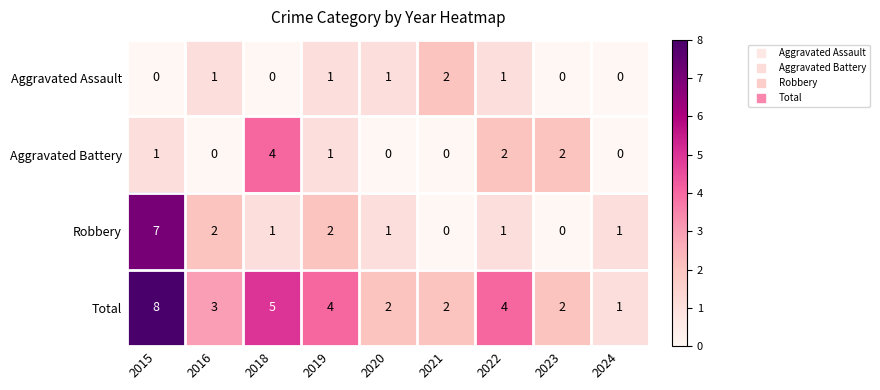

List the series in order of their peak value, highest first.

Total, Robbery, Aggravated Battery, Aggravated Assault